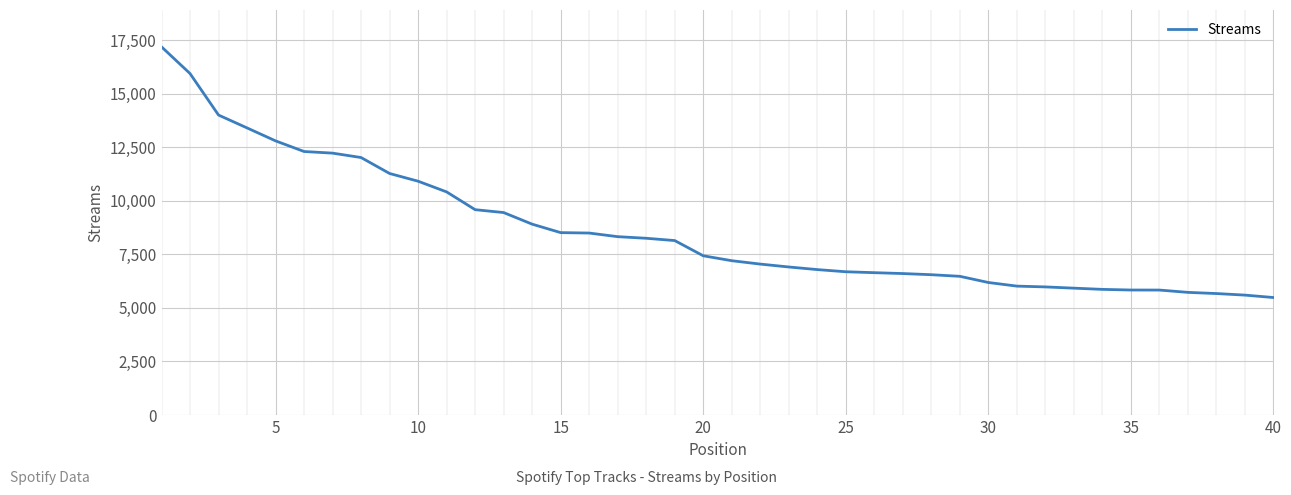

What is the greatest value displayed?

17198